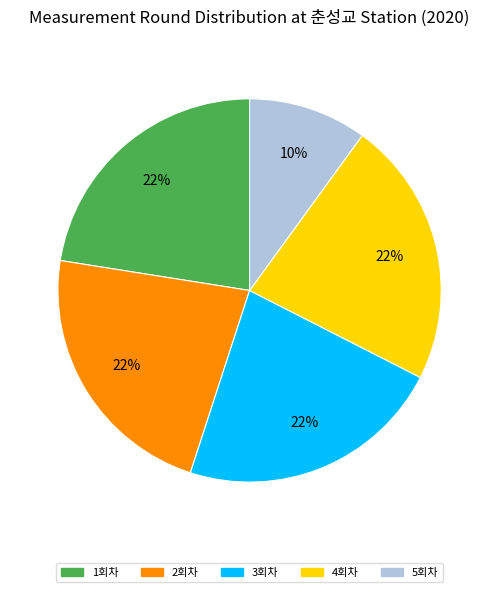

To the nearest percent, what is the difference between the 5회차 and 4회차 slice percentages?

12%